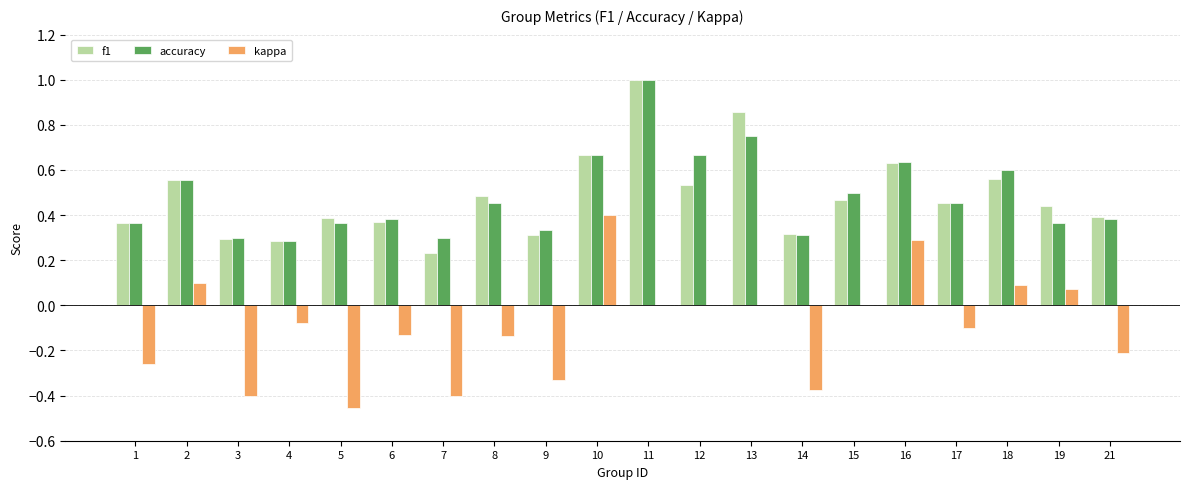

Between 8 and 12, which series saw the biggest shift?

accuracy